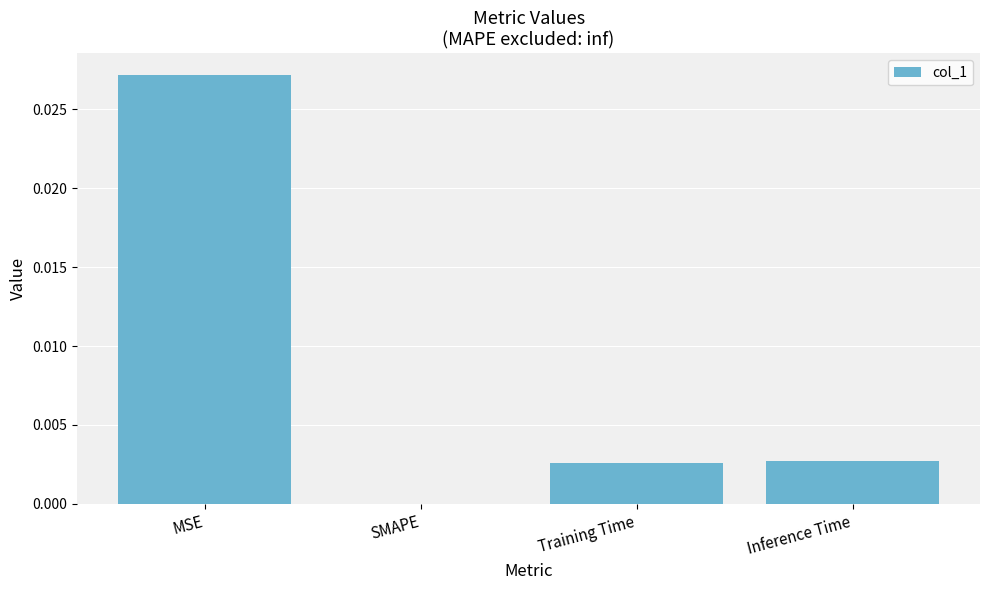

The chart shows a value of 0.0 at SMAPE. True or false?

True